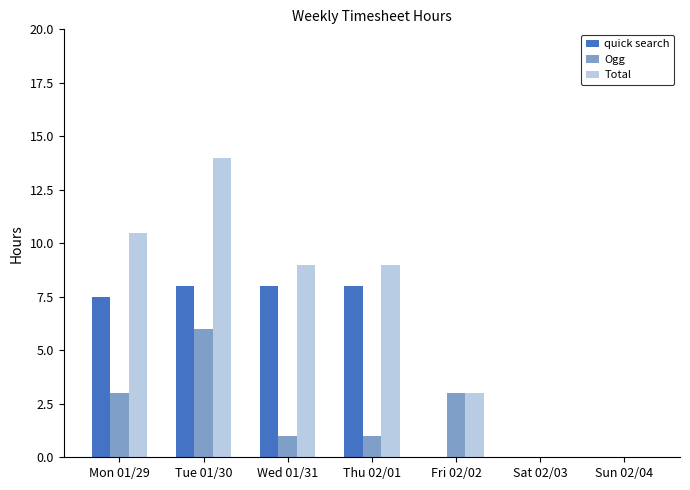

What is the total value across all series at Mon 01/29?

21.0